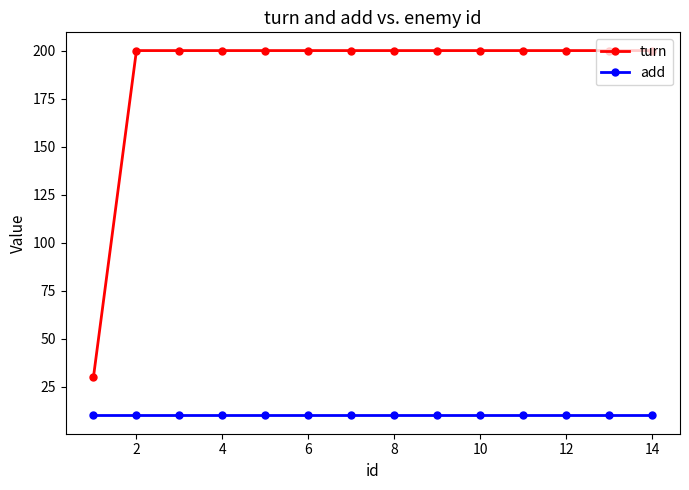

What is the sum of all add values?

140